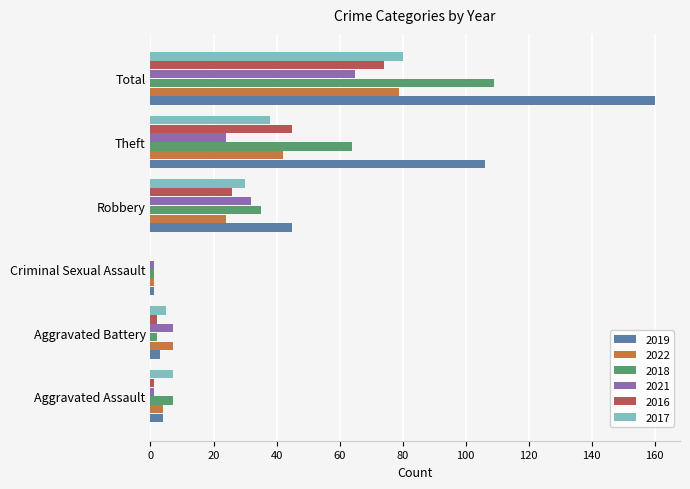

Where is 2022 nearest to the value 40?

Theft